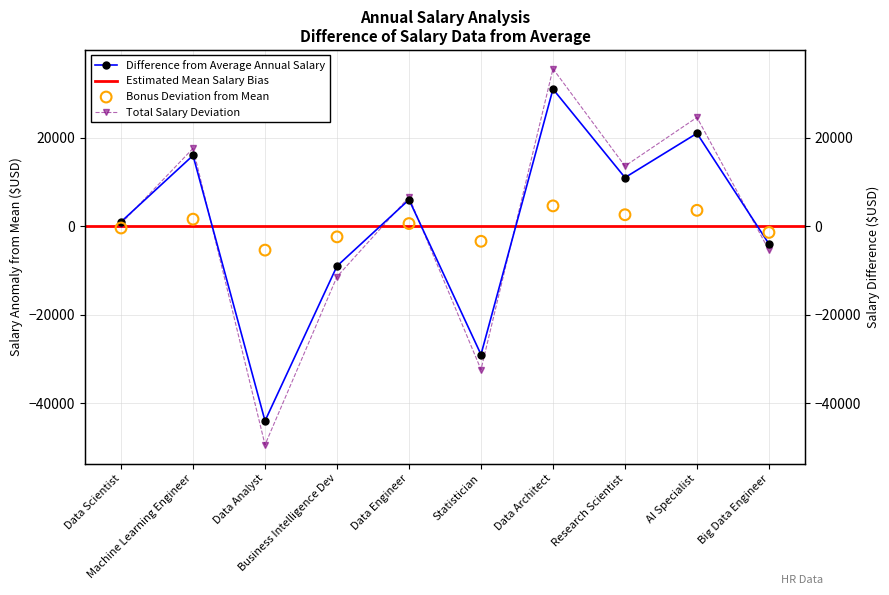

At how many categories does at least one series exceed -5431?

10